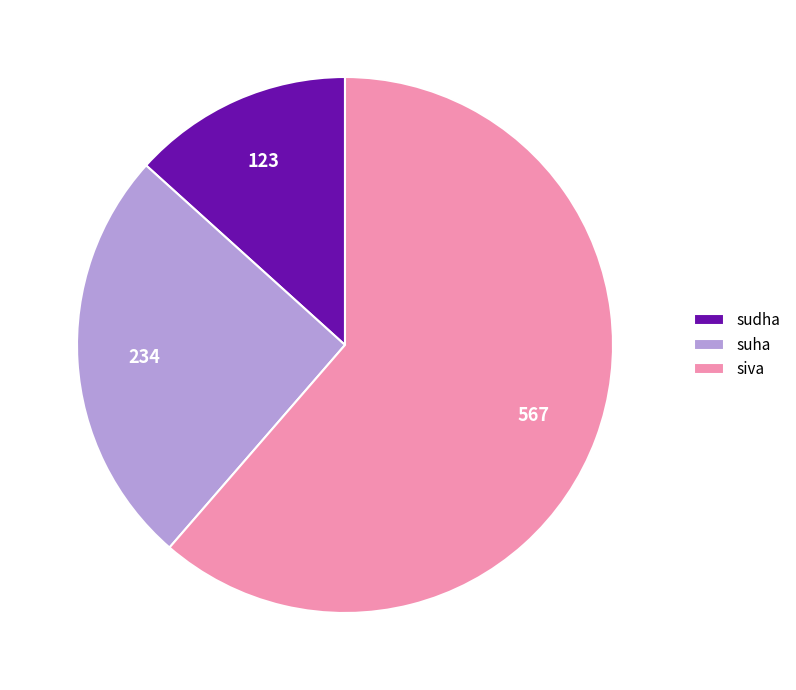

Is the sum of sudha and suha greater than half?

No